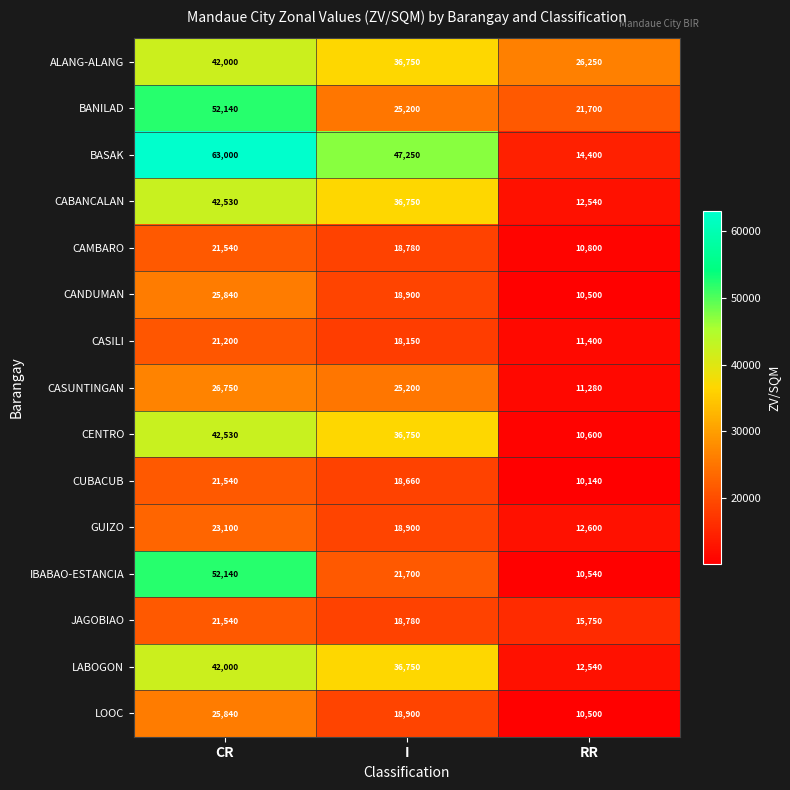

Count the number of categories in the chart.

3